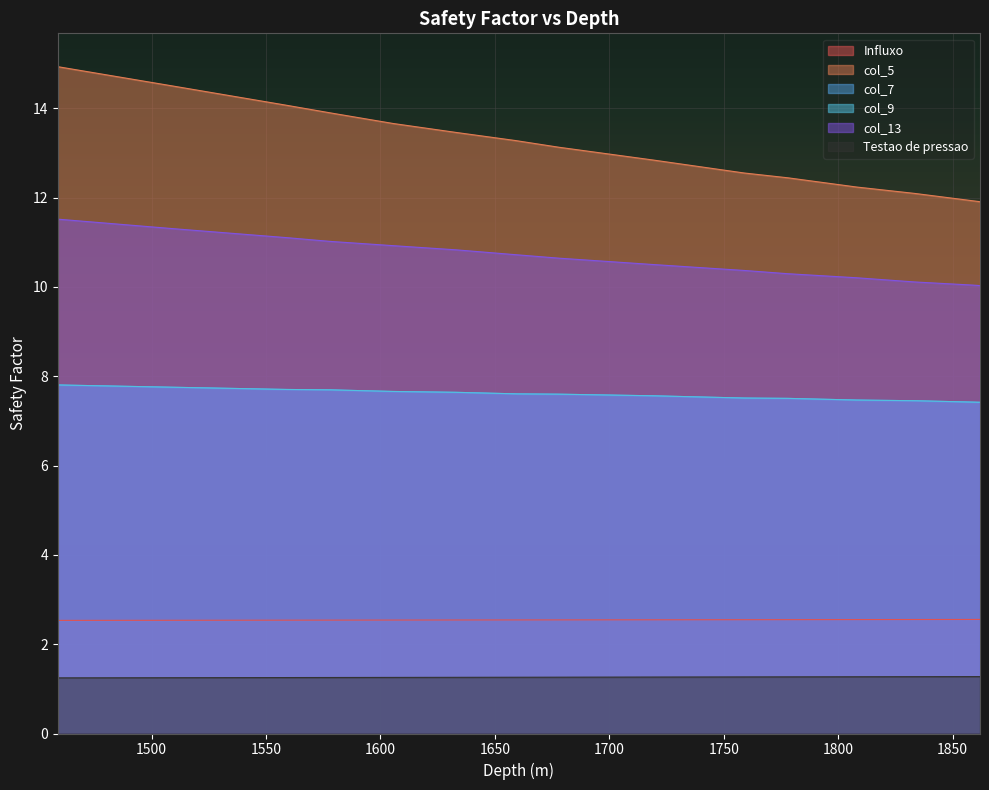

True or false: col_13 and col_5 cross at least once.

False